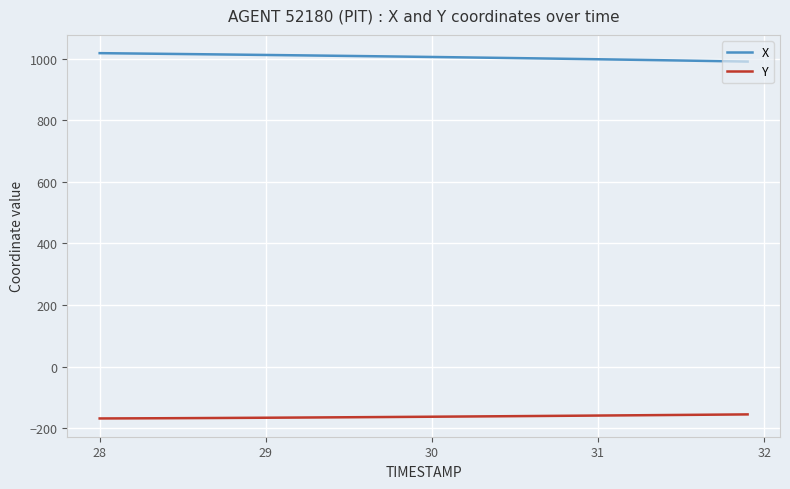

True or false: X and Y cross at least once.

False